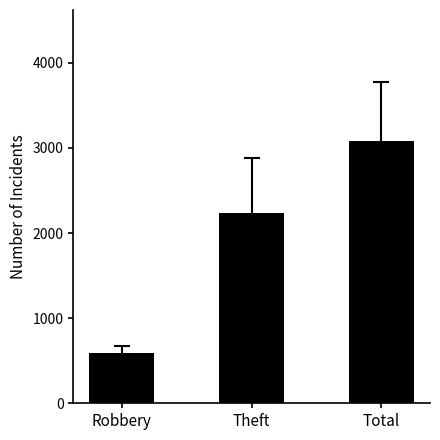

What position from the right is Robbery?

3